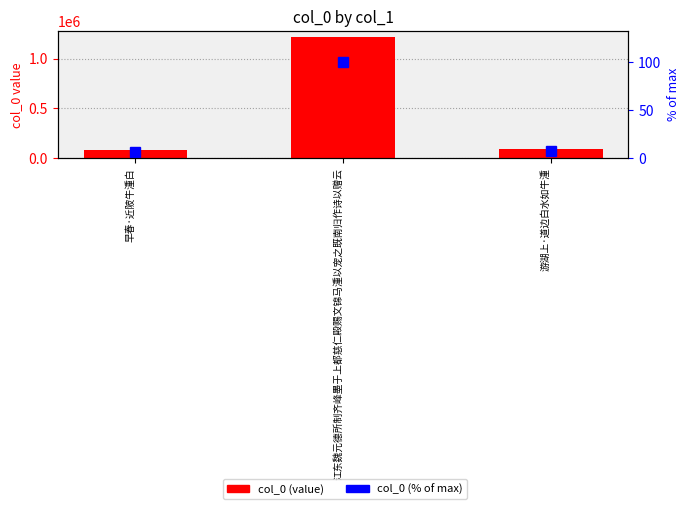

Rank the series by their maximum value, from lowest to highest.

col_0 (% of max), col_0